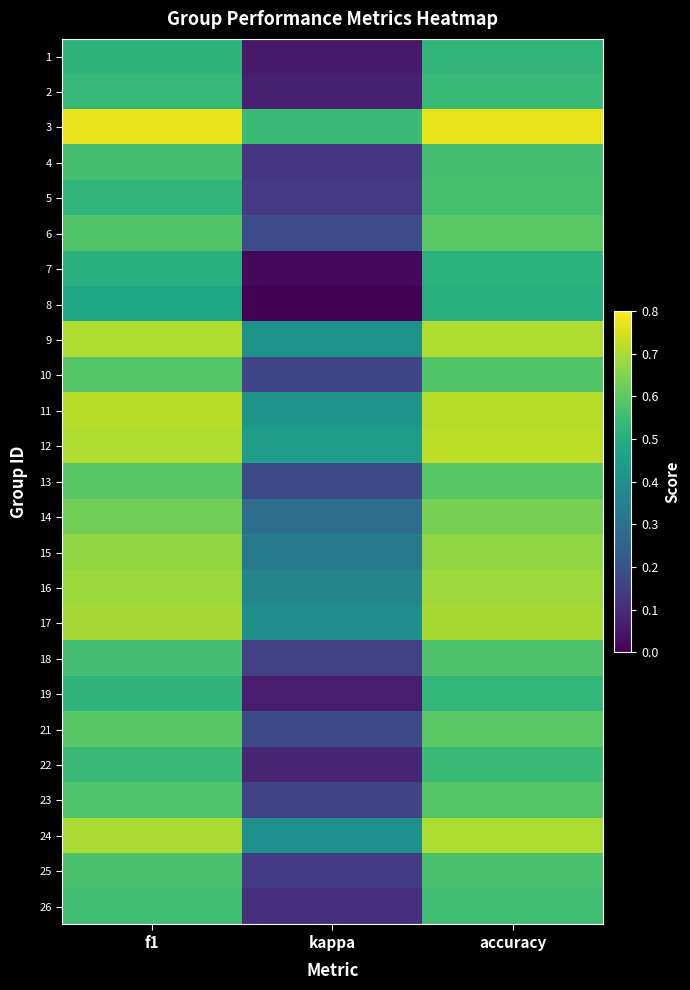

How many categories are shown in the chart?

3